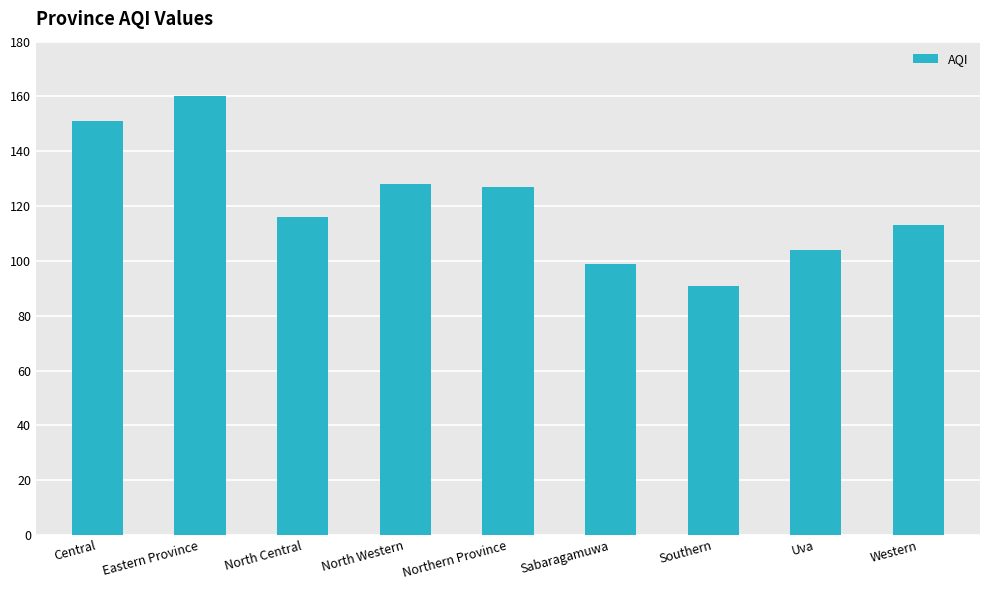

What is the difference between the values at Central and Uva?

47